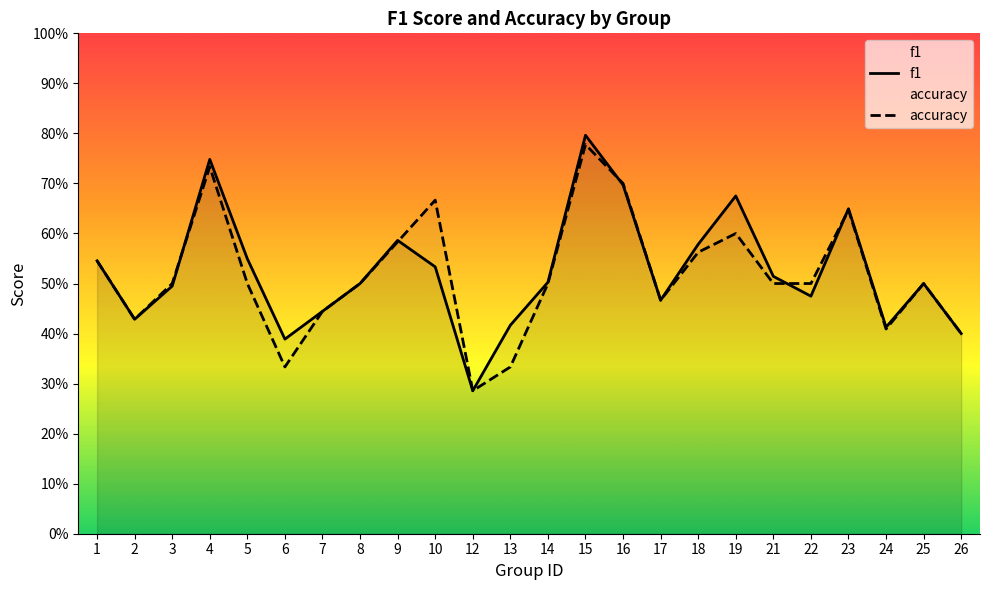

Is it true that accuracy equals 0.4 at 26?

True